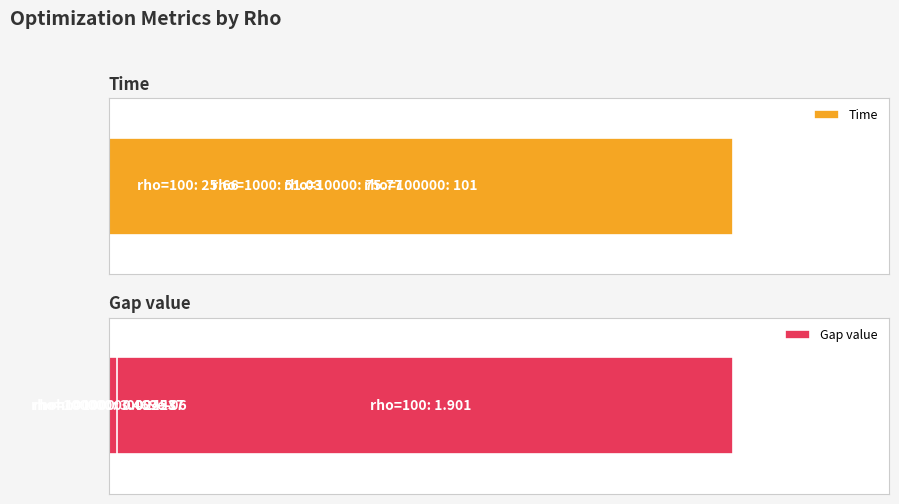

Count the number of categories in the chart.

4